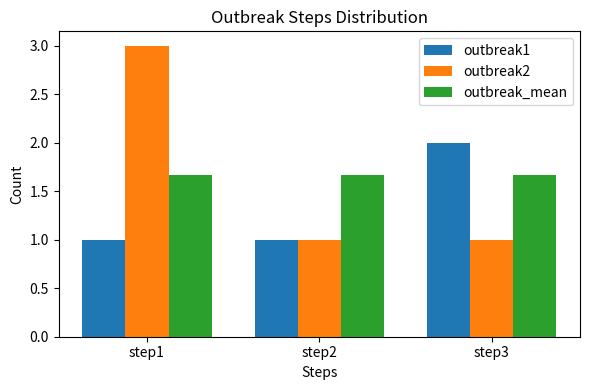

Is it true that outbreak1 equals 0.5 at step3?

False